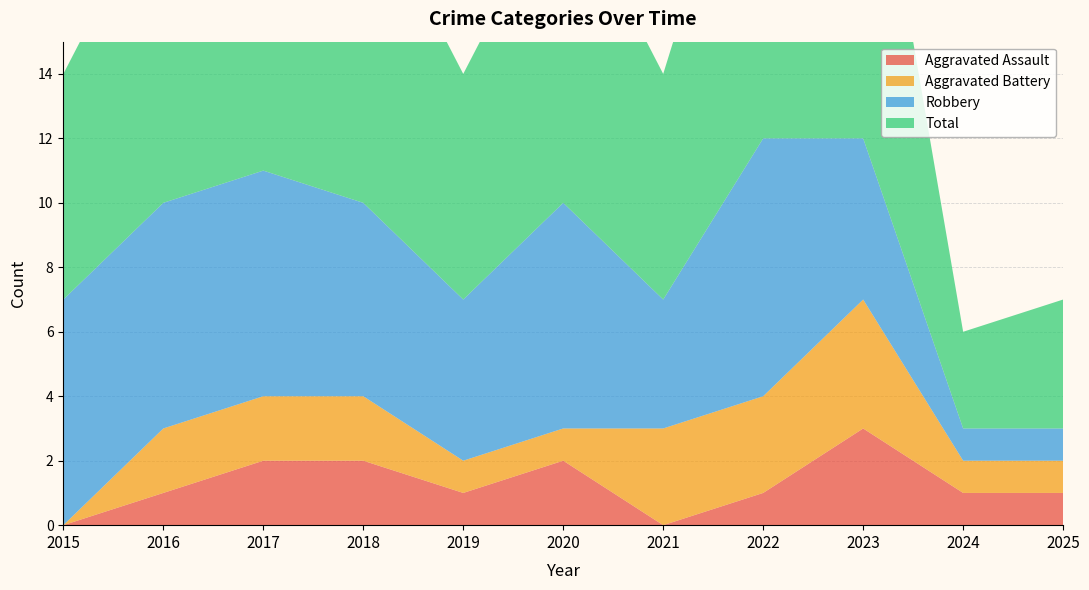

Reading right to left, extract all data points from this chart.

Aggravated Assault: 1	1	3	1	0	2	1	2	2	1	0
Aggravated Battery: 1	1	4	3	3	1	1	2	2	2	0
Robbery: 1	1	5	8	4	7	5	6	7	7	7
Total: 4	3	12	12	7	10	7	10	11	10	7